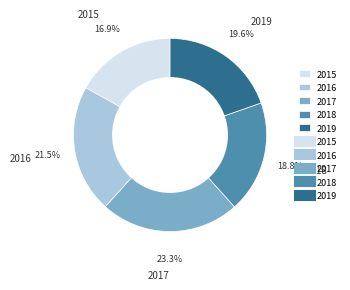

To the nearest percent, what is the difference between the largest and smallest slice percentages?

6%